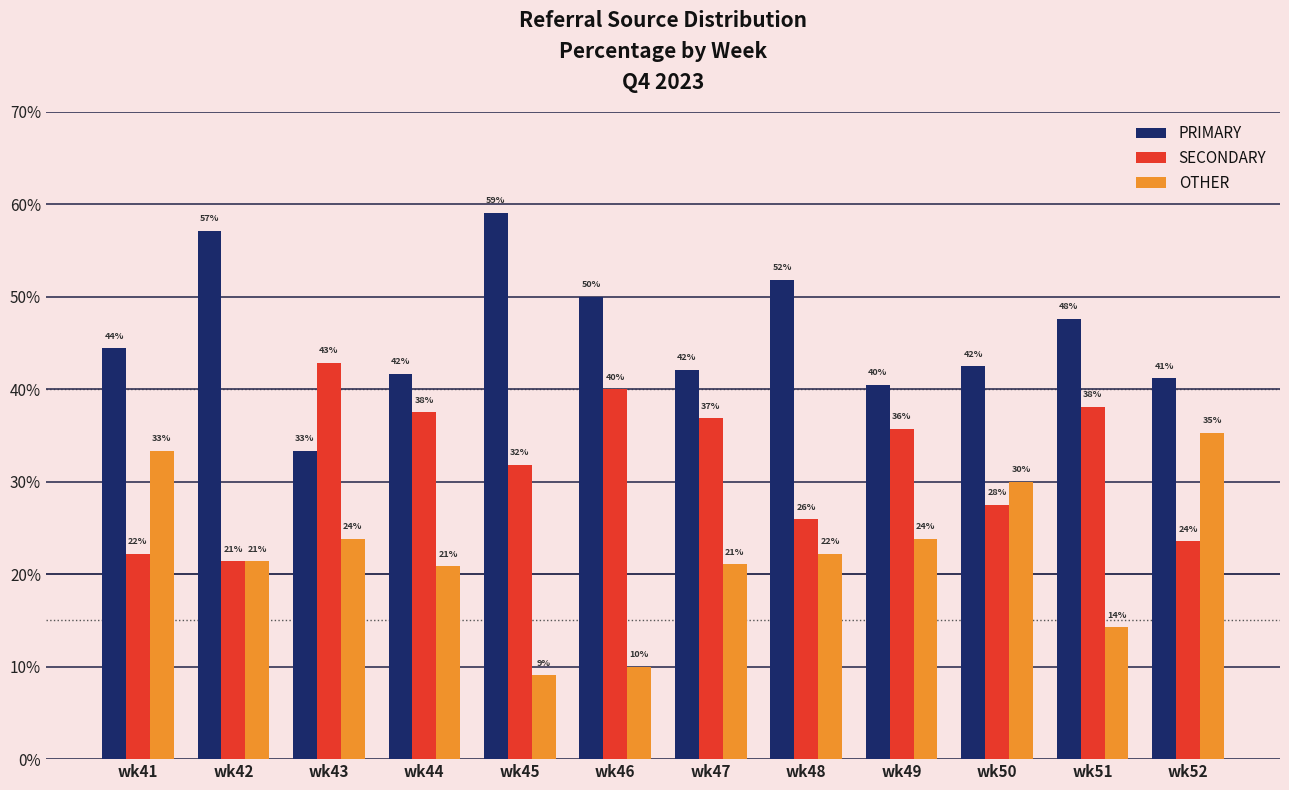

At which label is PRIMARY closest to 46?

wk41